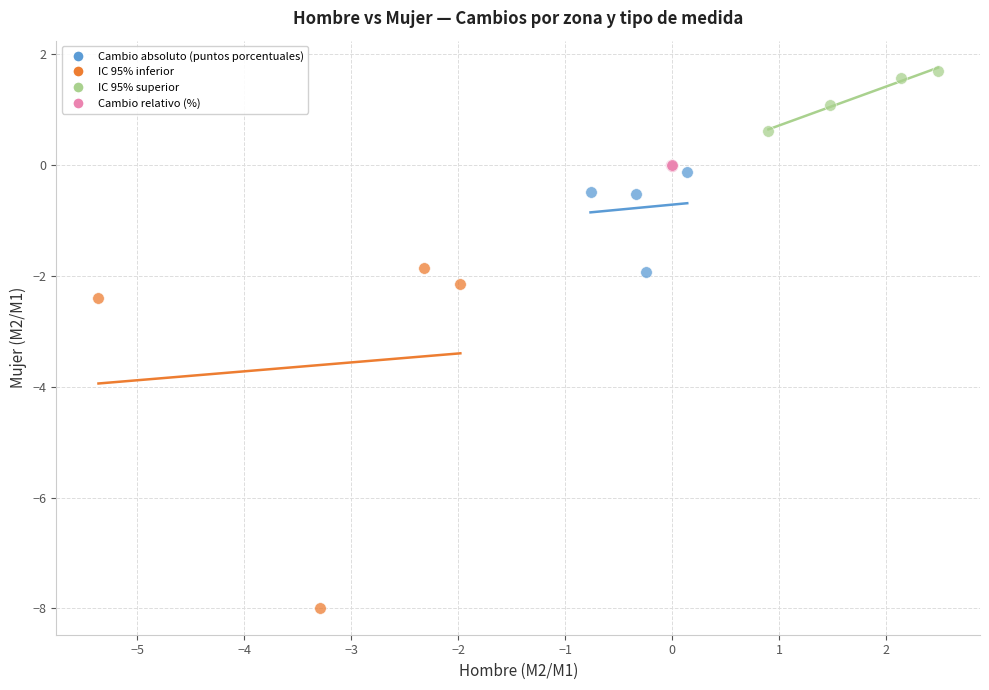

Which series contains the lowest Y value?

IC 95% inferior